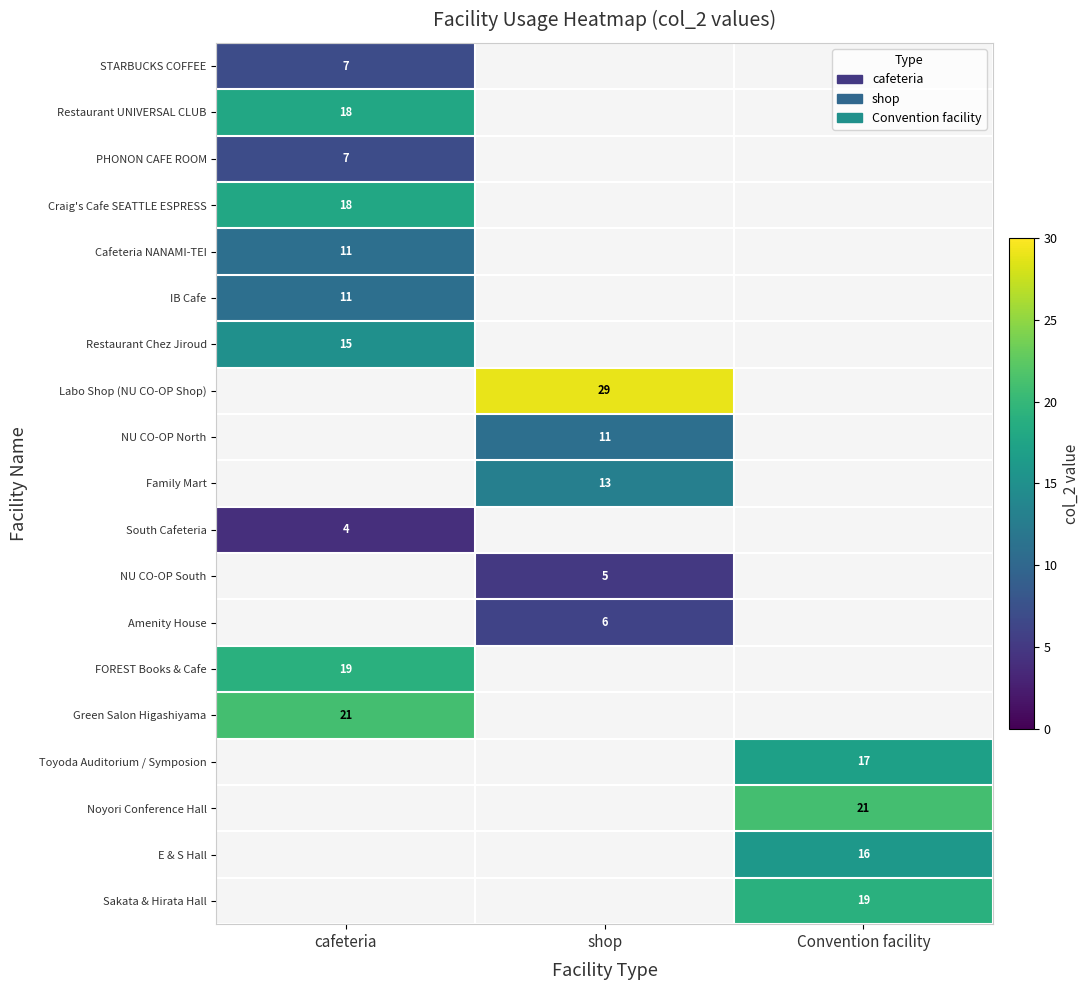

True or false: Toyoda Auditorium / Symposion has a value of 12 at Convention facility.

False